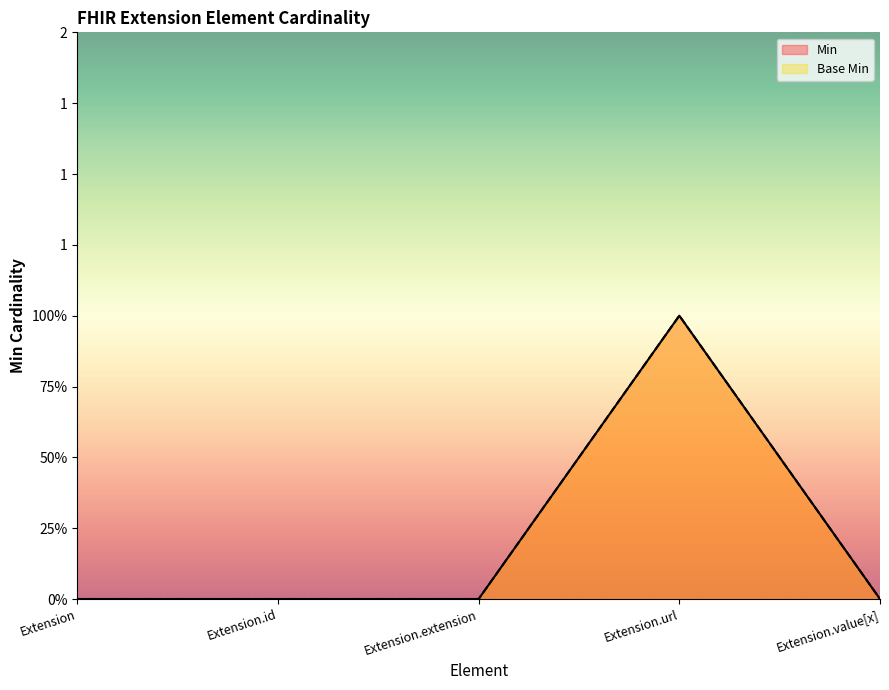

Reading right to left, what are all the values shown in this chart?

Min: Extension.value[x]=0	Extension.url=1	Extension.extension=0	Extension.id=0	Extension=0
Base Min: Extension.value[x]=0	Extension.url=1	Extension.extension=0	Extension.id=0	Extension=0